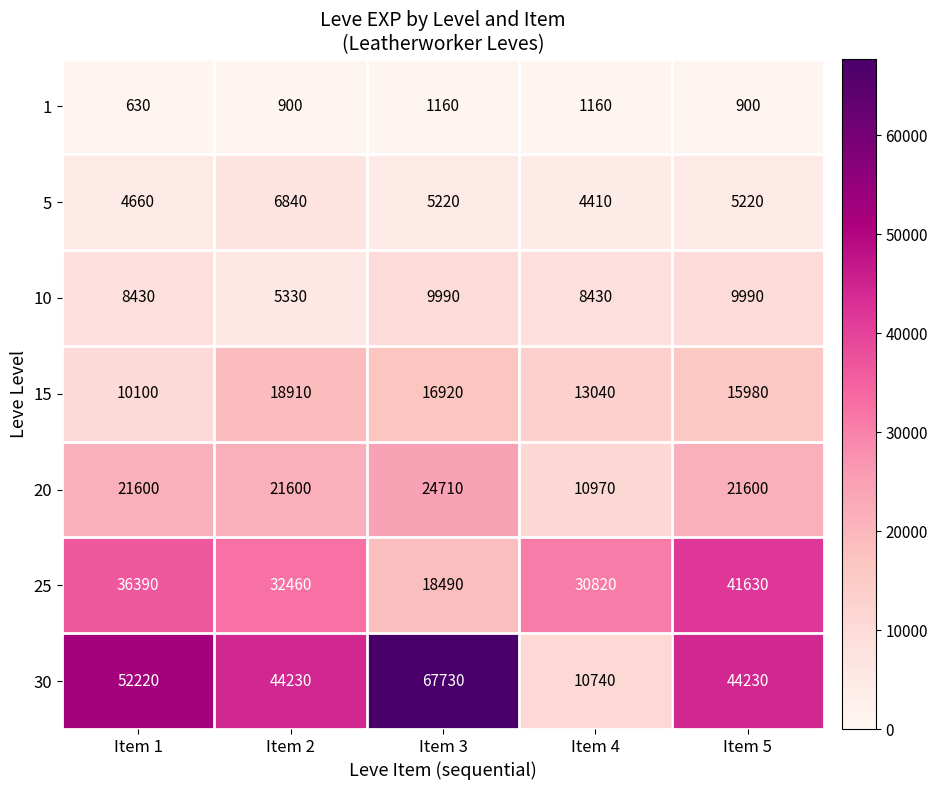

What is the smallest value displayed?

630